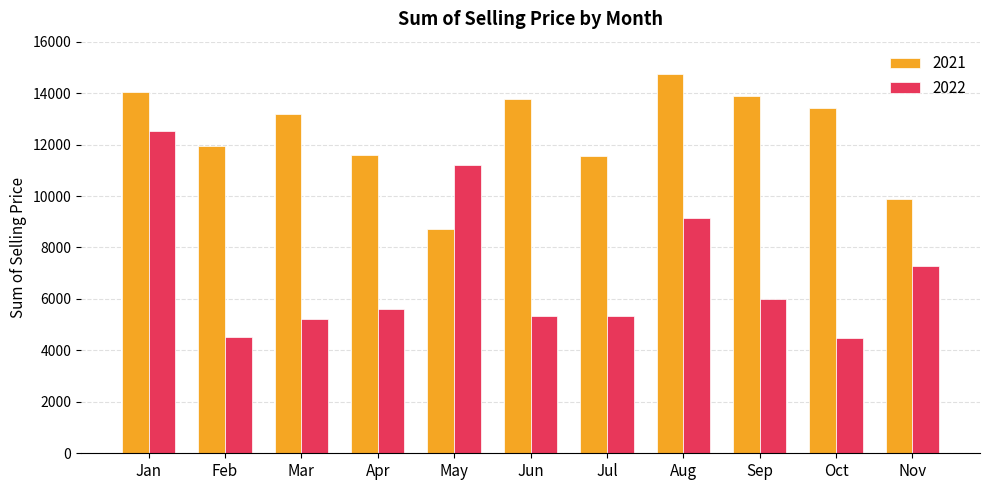

What are all the series names shown in the legend?

2021, 2022